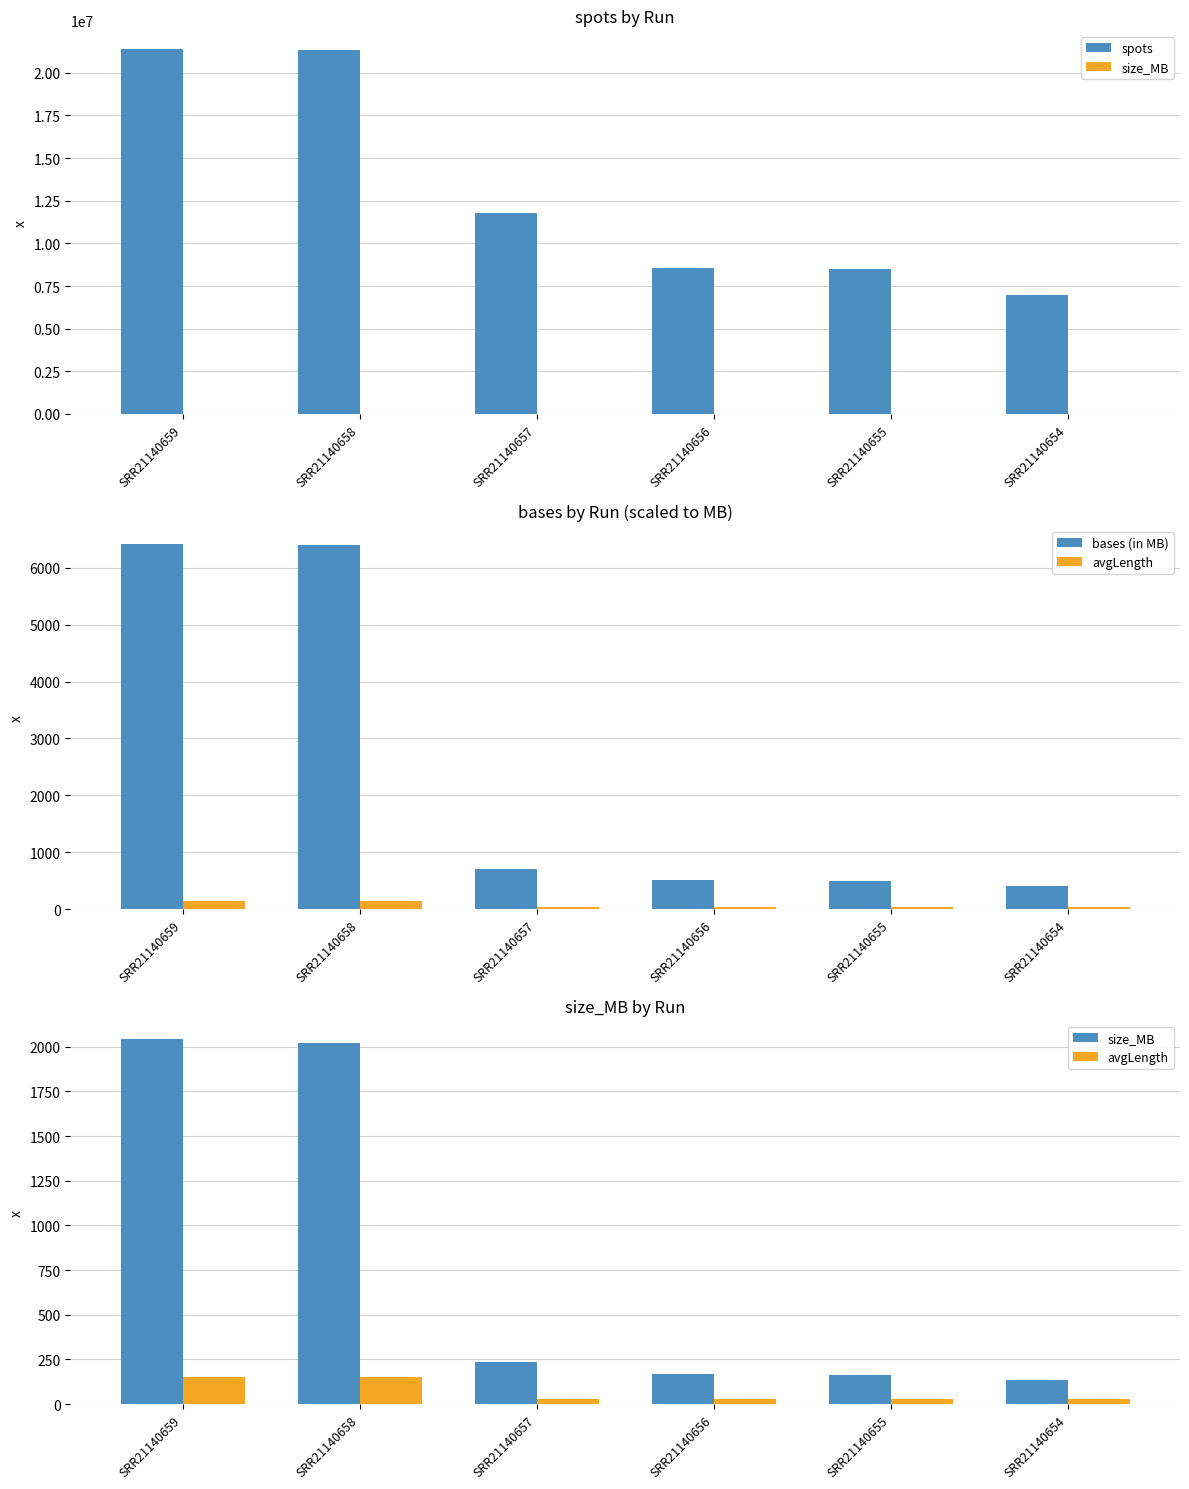

At which category is the sum across all series the highest?

SRR21140659